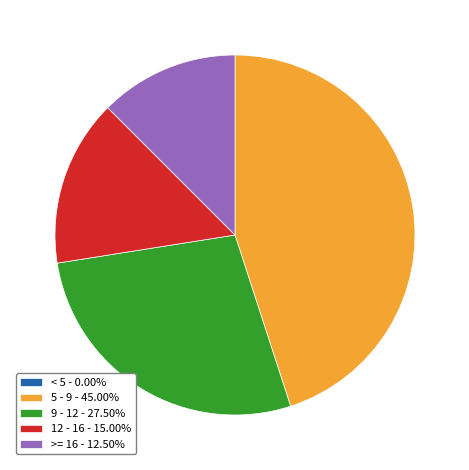

Does any single category account for the majority?

No